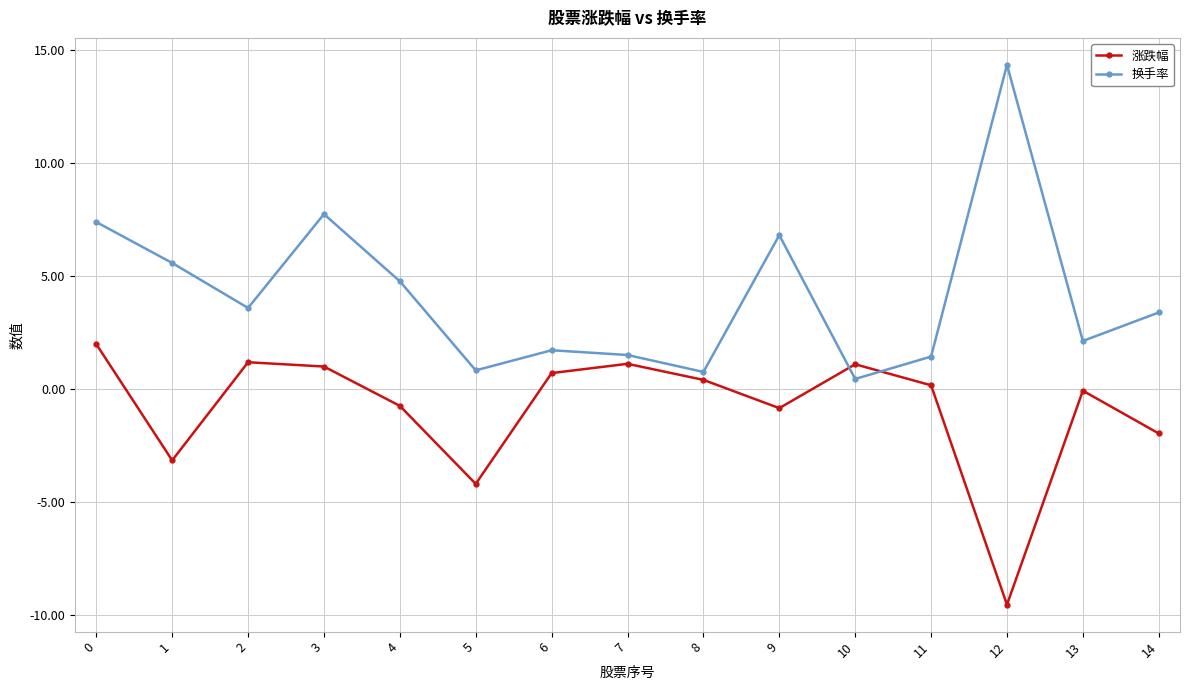

At which category does 涨跌幅 reach its first local valley?

1